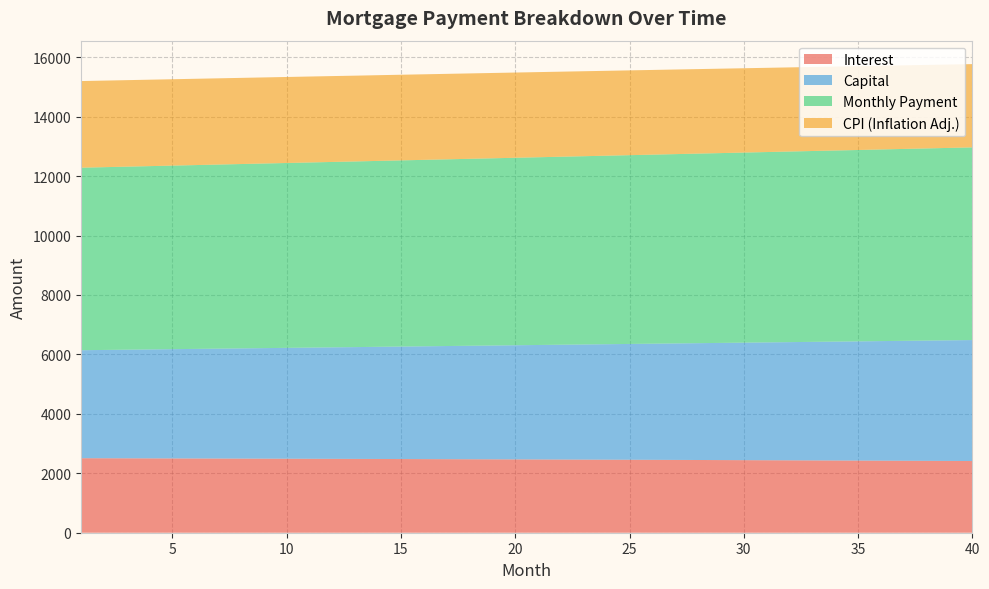

Reading left to right, list all the values displayed in this chart.

interest: 1=2507.3	2=2505.5	3=2503.7	4=2501.8	5=2499.9	6=2498.0	7=2496.0	8=2494.0	9=2492.0	10=2489.9	11=2487.9	12=2485.7	13=2483.6	14=2481.4	15=2479.2	16=2476.9	17=2474.6	18=2472.3	19=2469.9	20=2467.5	21=2465.1	22=2462.6	23=2460.1	24=2457.6	25=2455.0	26=2452.4	27=2449.8	28=2447.1	29=2444.3	30=2441.6	31=2438.8	32=2436.0	33=2433.1	34=2430.2	35=2427.3	36=2424.3	37=2421.3	38=2418.2	39=2415.1	40=2412.0
capital: 1=3633.8	2=3644.3	3=3655.0	4=3665.6	5=3676.3	6=3687.1	7=3697.8	8=3708.6	9=3719.4	10=3730.3	11=3741.1	12=3752.1	13=3762.0	14=3774.0	15=3785.0	16=3796.0	17=3807.1	18=3818.2	19=3829.3	20=3840.5	21=3851.7	22=3862.9	23=3874.2	24=3885.5	25=3896.8	26=3908.2	27=3919.6	28=3931.0	29=3942.5	30=3954.0	31=3965.5	32=3977.1	33=3988.7	34=4000.3	35=4011.0	36=4023.7	37=4035.4	38=4047.2	39=4059.0	40=4070.8
month_payment: 1=6141.1	2=6149.9	3=6158.6	4=6167.4	5=6176.2	6=6185.0	7=6193.8	8=6202.6	9=6211.4	10=6220.2	11=6229.0	12=6237.8	13=6246.6	14=6255.4	15=6264.1	16=6272.9	17=6281.7	18=6290.5	19=6299.2	20=6308.0	21=6316.8	22=6325.6	23=6334.3	24=6343.1	25=6351.8	26=6360.6	27=6369.4	28=6378.1	29=6386.9	30=6395.6	31=6404.3	32=6413.1	33=6421.8	34=6430.5	35=6439.3	36=6448.0	37=6456.7	38=6465.4	39=6474.1	40=6482.8
cpi: 1=2914.6	2=2912.4	3=2910.3	4=2908.1	5=2905.8	6=2903.6	7=2901.2	8=2898.9	9=2896.5	10=2894.1	11=2891.6	12=2889.1	13=2886.5	14=2883.9	15=2881.3	16=2878.7	17=2875.9	18=2873.2	19=2870.4	20=2867.6	21=2864.7	22=2861.8	23=2858.8	24=2855.8	25=2852.8	26=2849.7	27=2846.6	28=2843.4	29=2840.2	30=2837.0	31=2833.7	32=2830.4	33=2827.0	34=2823.6	35=2820.1	36=2816.6	37=2813.0	38=2809.4	39=2805.8	40=2802.1